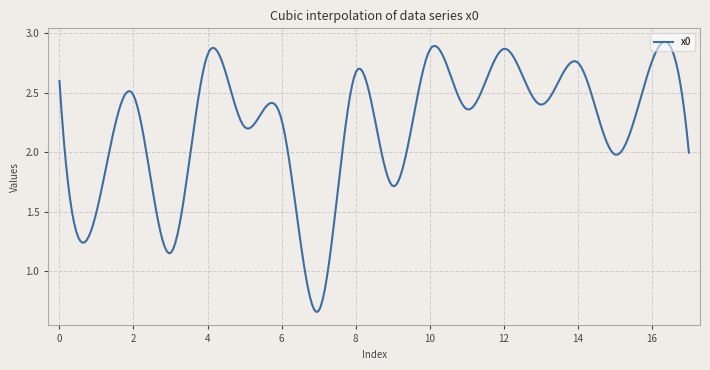

Count the number of data series in this chart.

1